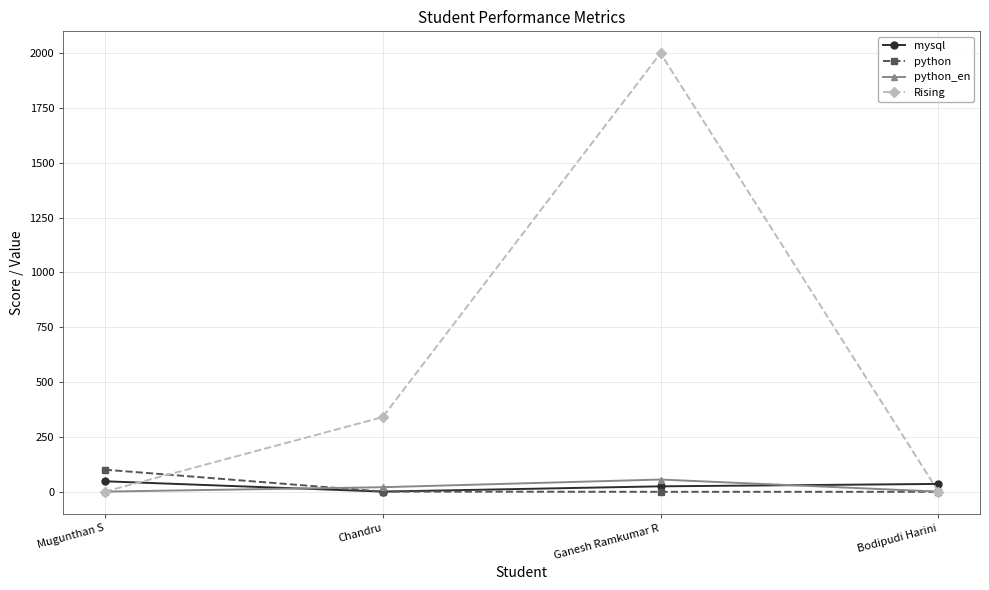

The Rising series shows 2605 at Ganesh Ramkumar R. True or false?

False